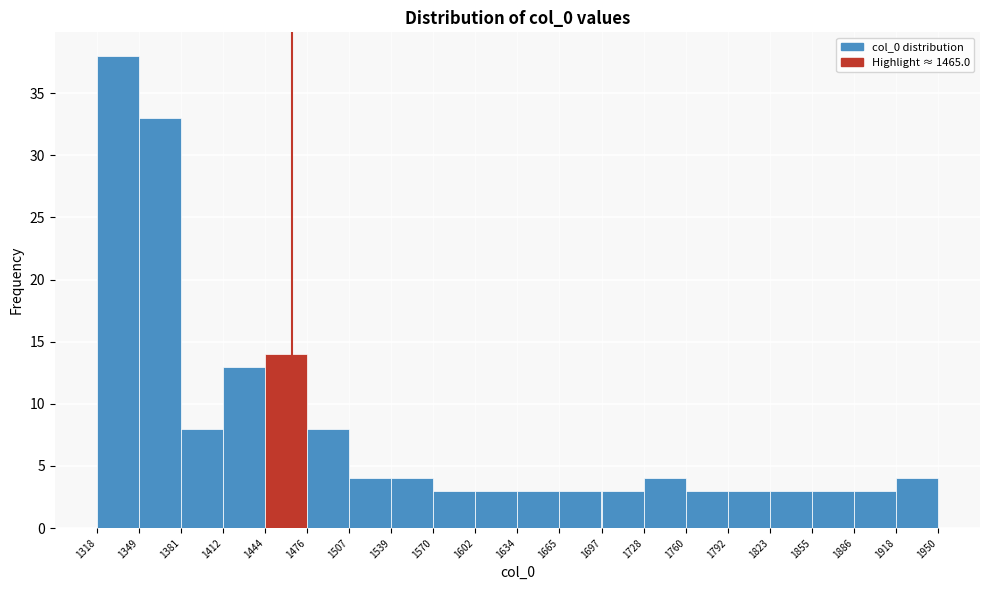

How tall is the bar that spans 1665 to 1697 on the x-axis? The values are not printed on the chart, so give them approximately, as read against the axis.

3